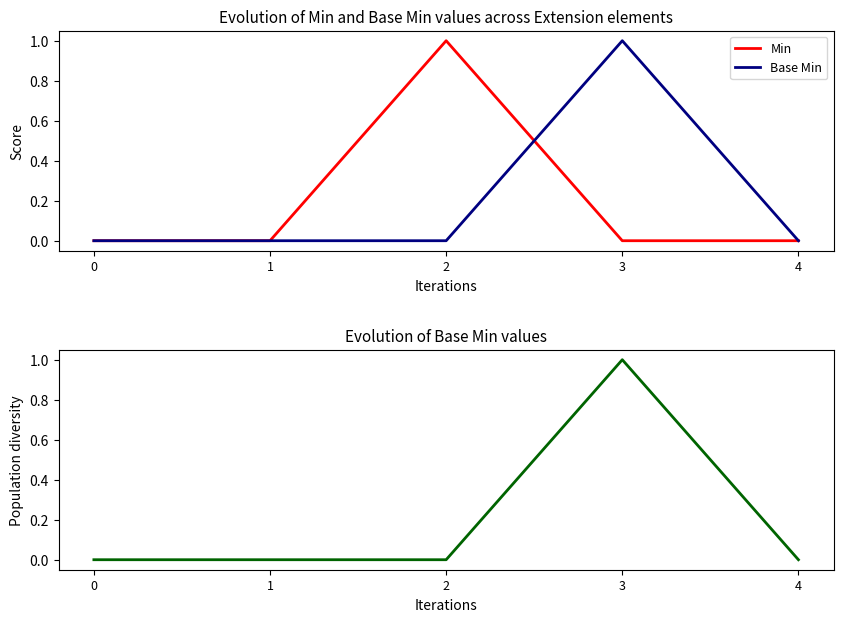

After their last crossing, which series has the higher values: Base Min or Min?

Base Min